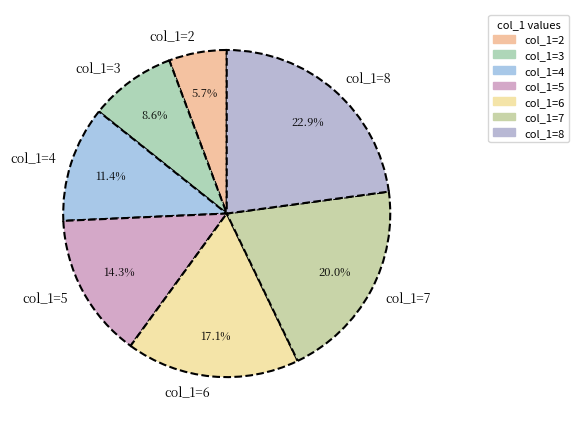

Is it true that col_1=5 is 14% of the pie?

True